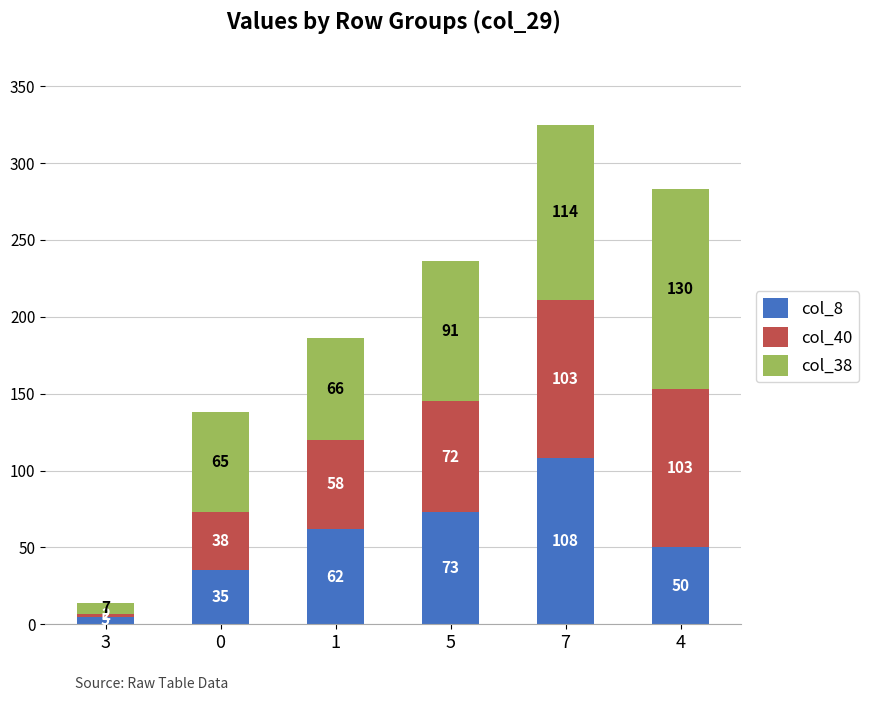

What is the difference between the col_8 values at 0 and 4?

15